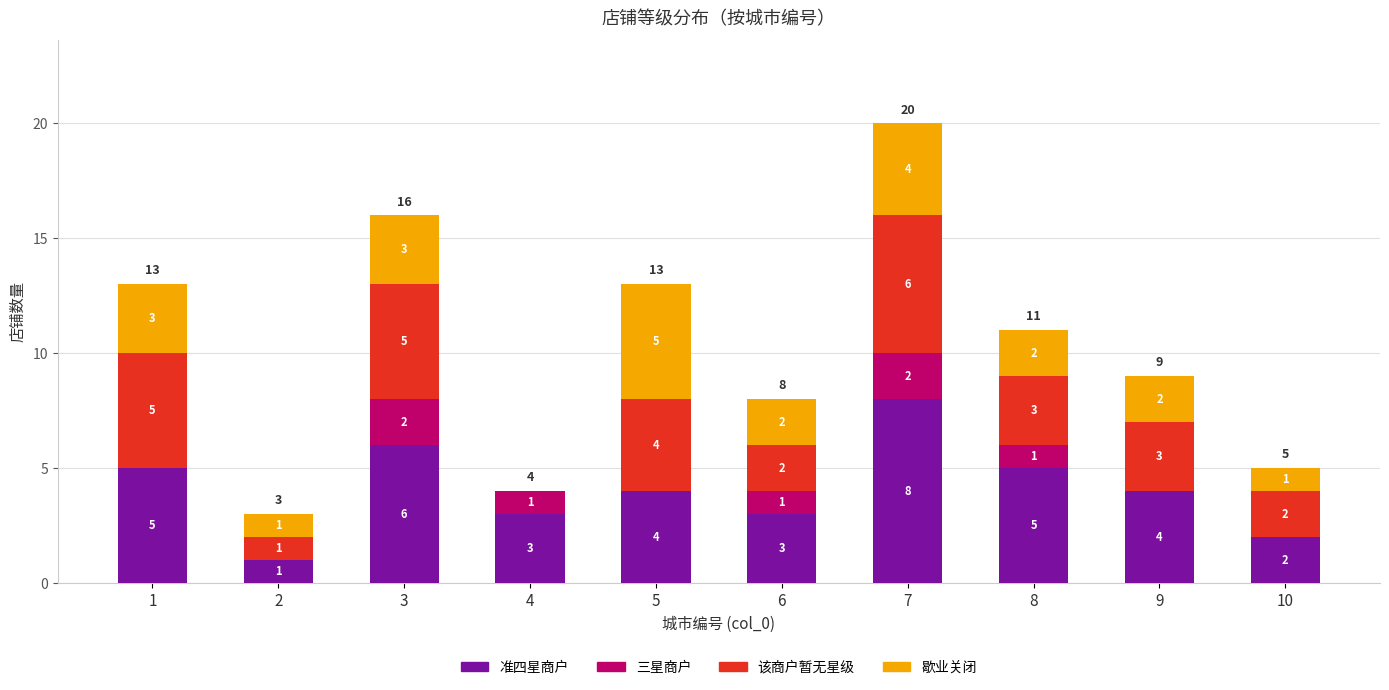

What are all the series names shown in the legend?

准四星商户, 三星商户, 该商户暂无星级, 歇业关闭